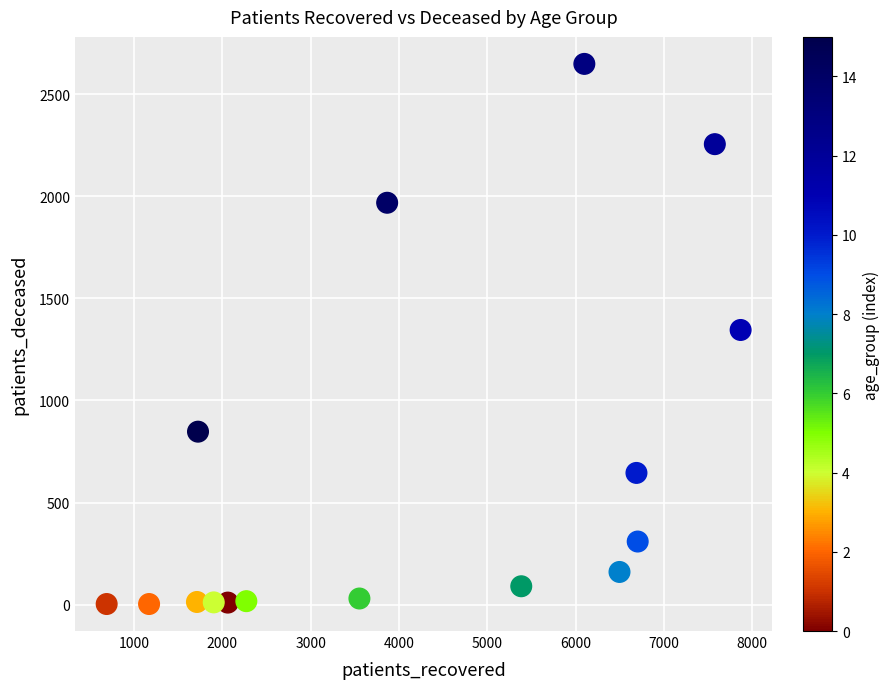

What is the range of Y values (max minus min)?

2645